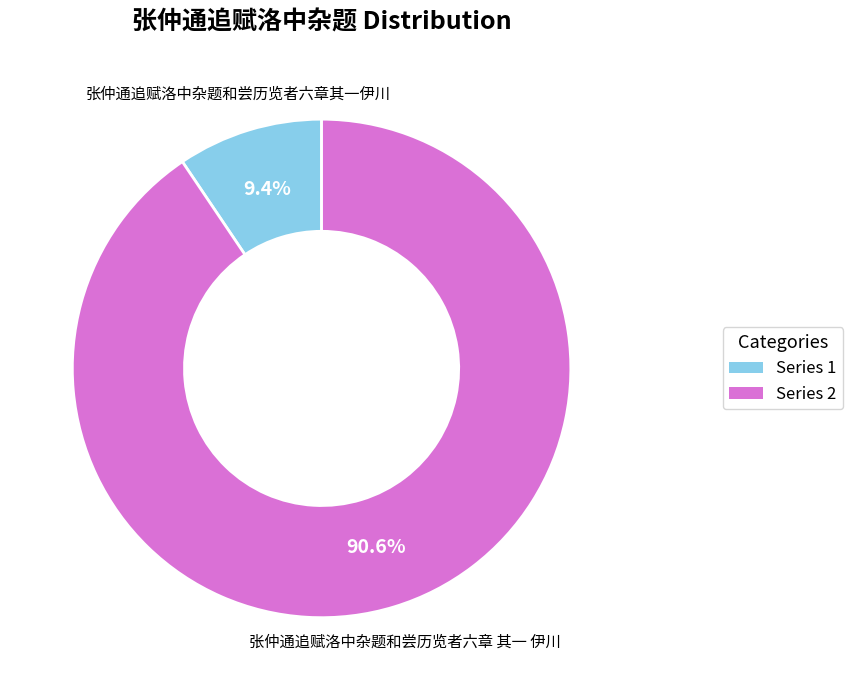

Is there any slice that represents more than half of the pie?

Yes